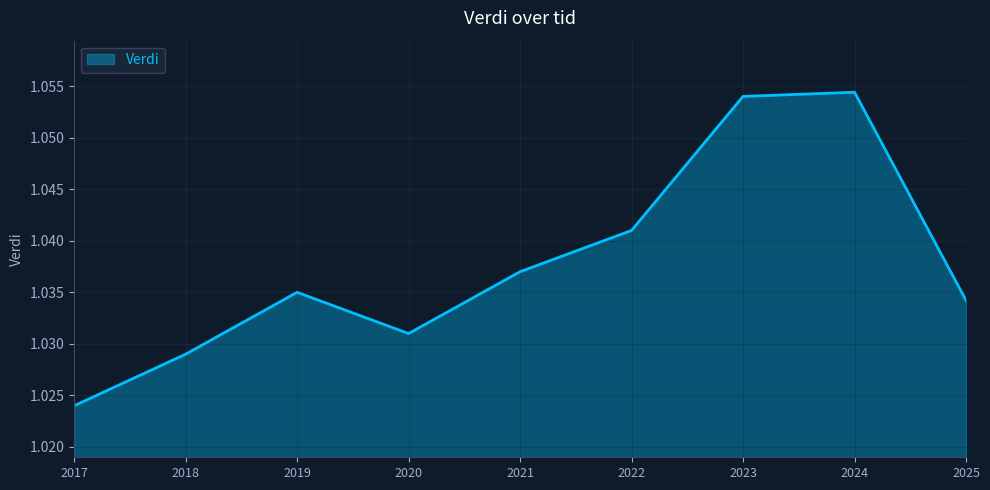

At which category does the chart reach its peak across all series?

2024